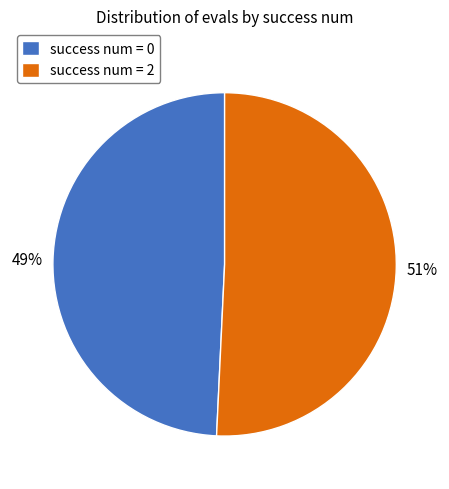

Do success num = 0 and success num = 2 together represent more than half of the pie?

Yes